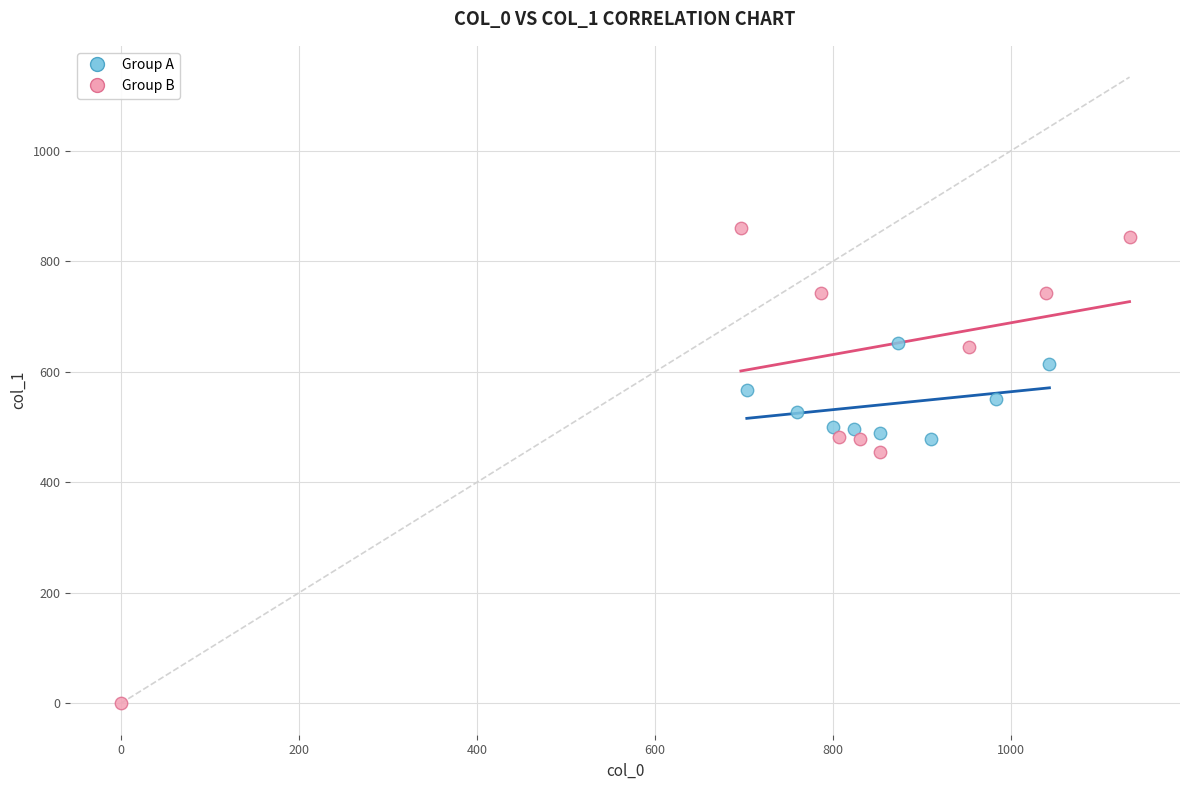

Which series contains the lowest Y value?

Group B